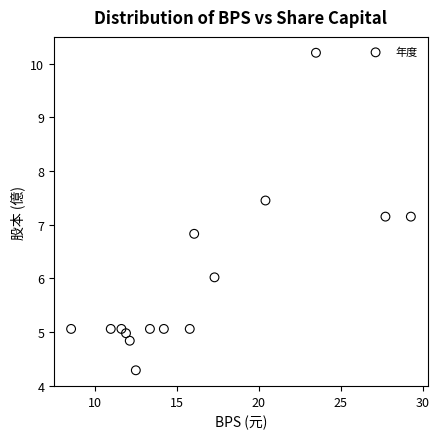

What is the range of X values (max minus min)?

20.7